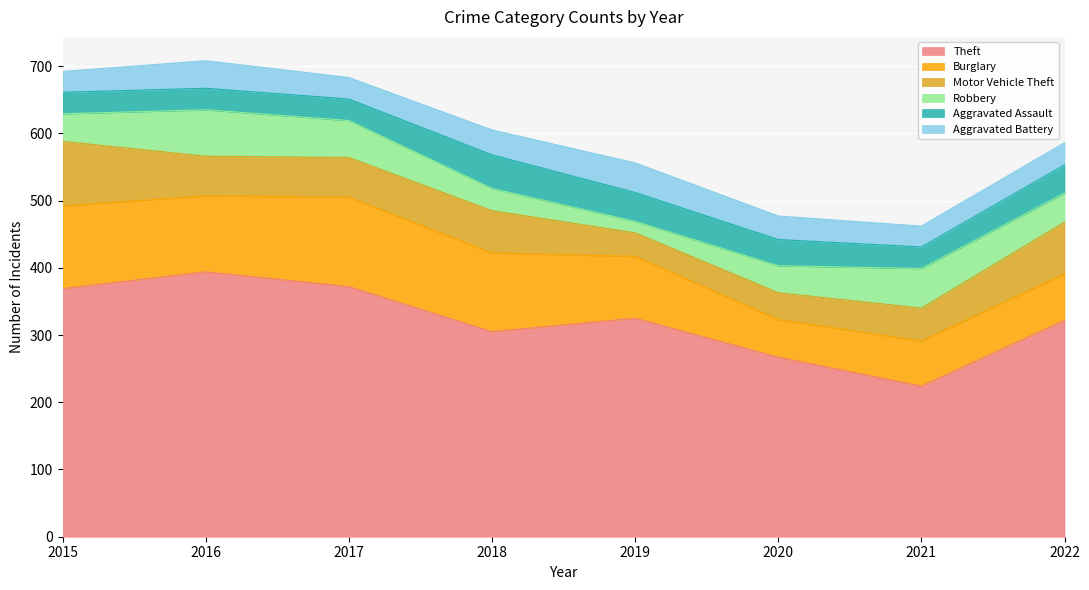

What is the value of the Theft point at the 2nd from the left?

394